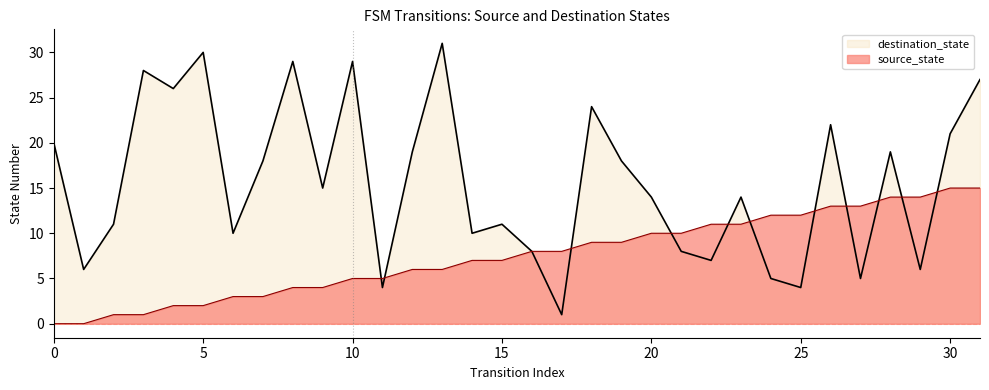

Which category has the highest value across all series?

13